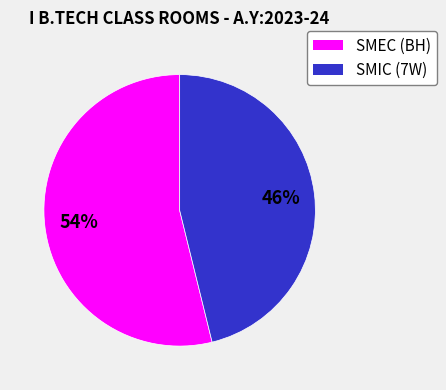

How many segments does this pie chart have?

2